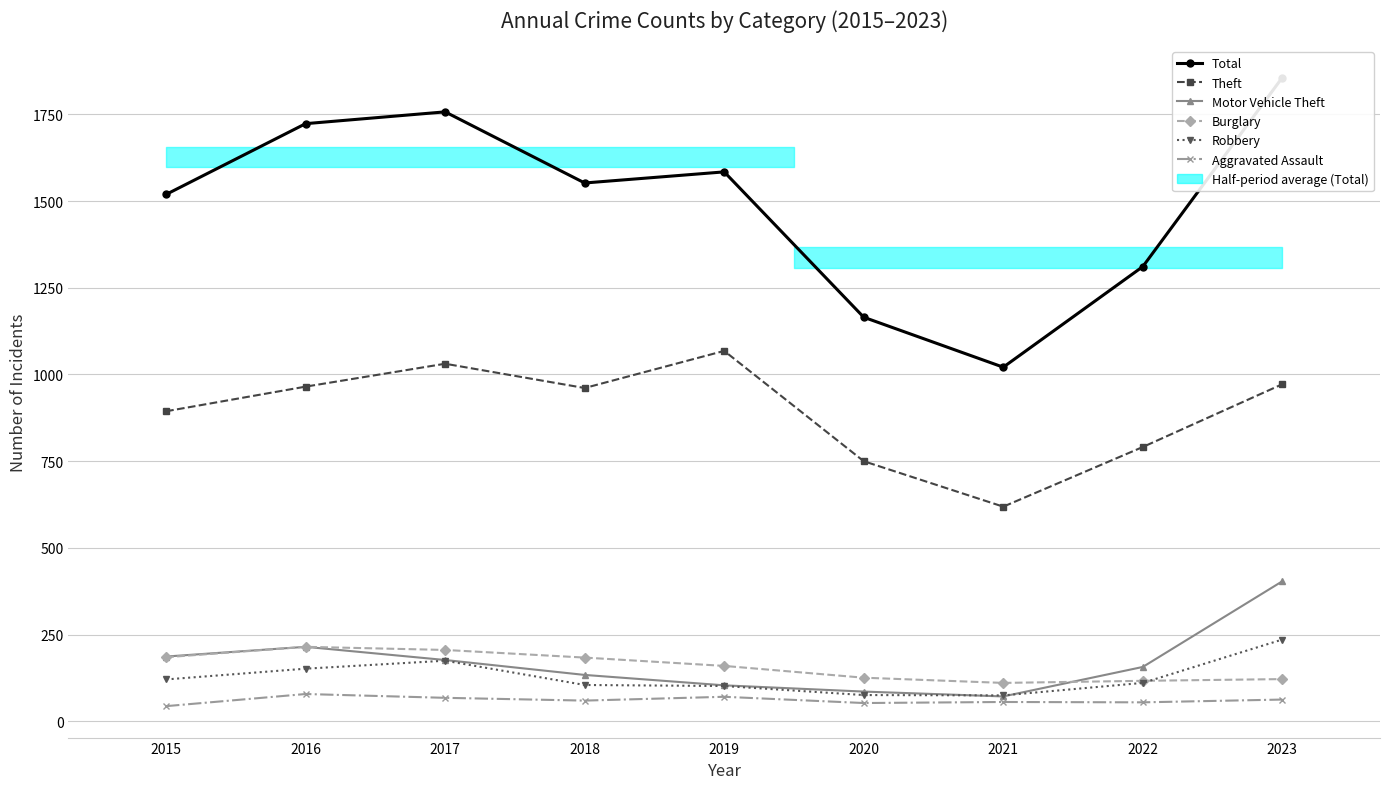

How many data points in Motor Vehicle Theft are above 157?

4